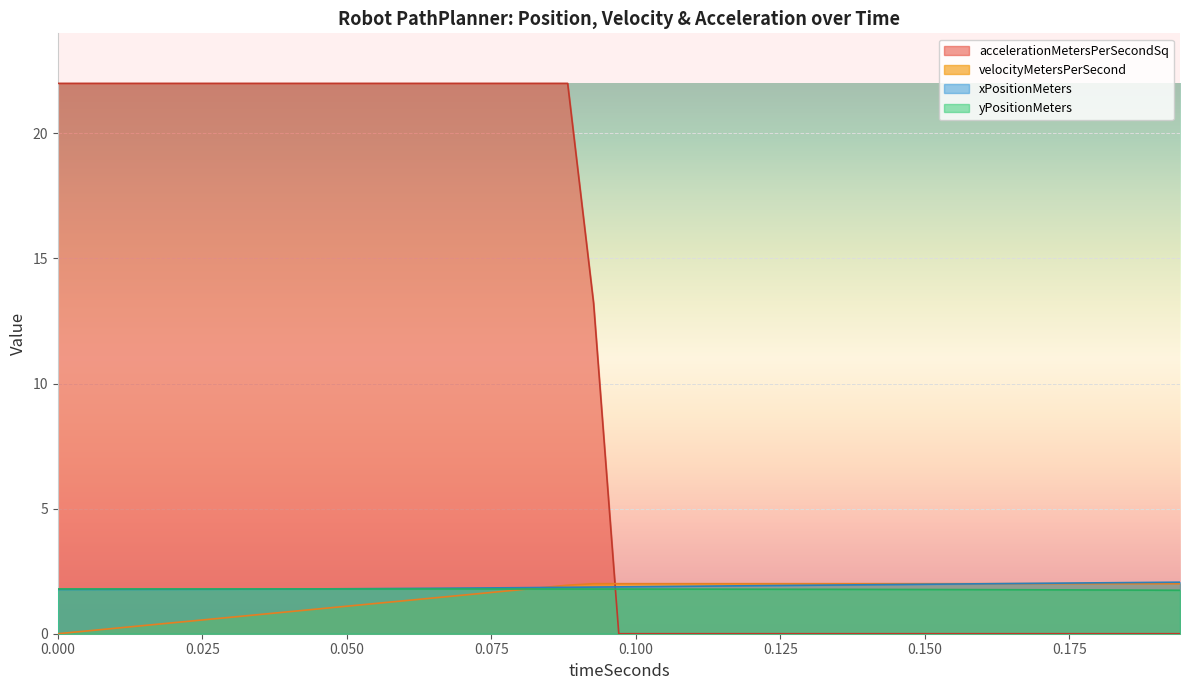

At how many categories does at least one series exceed 1?

39